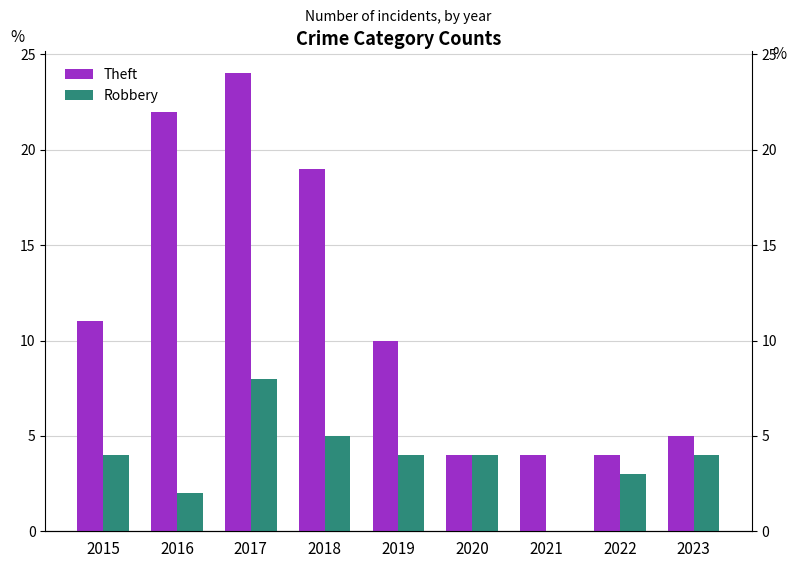

At which category is the sum across all series the highest?

2017